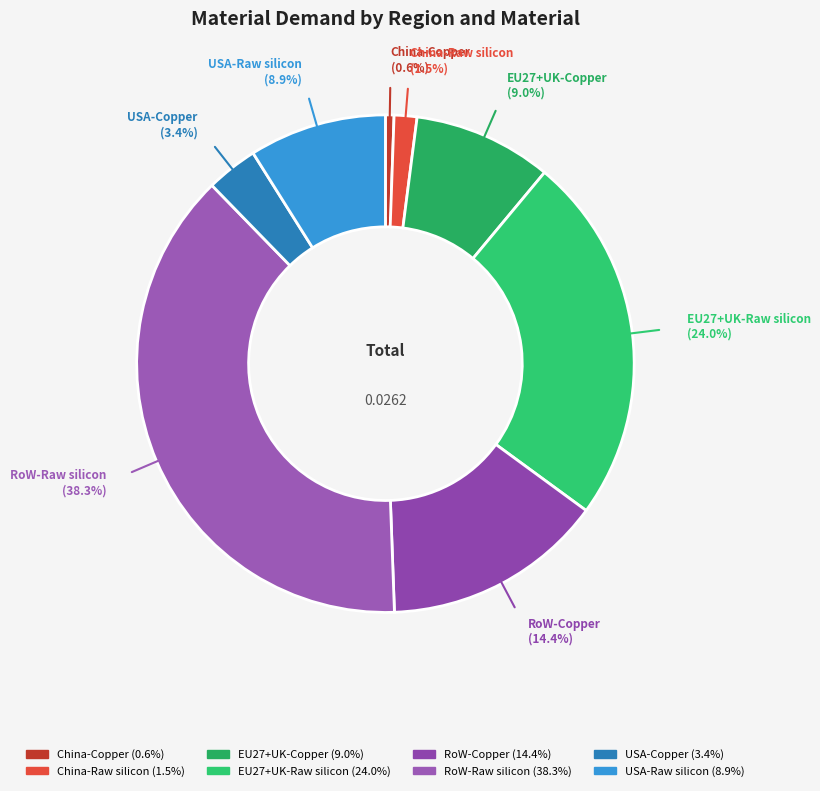

Which category has the biggest portion of the pie?

RoW-Raw silicon